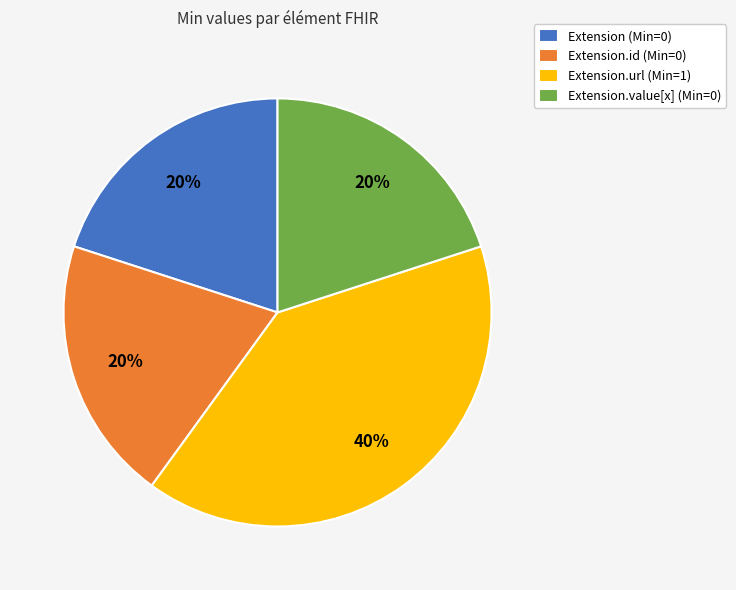

To the nearest percent, what is the average slice percentage?

25%